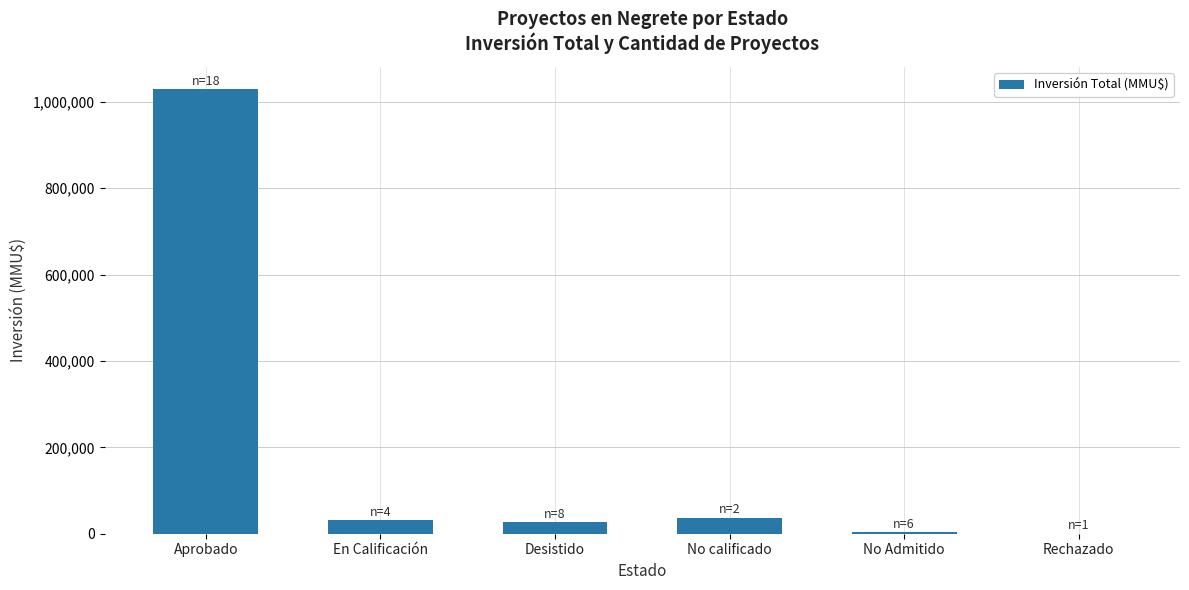

What is the sum of the values at No calificado and Aprobado?

1067167